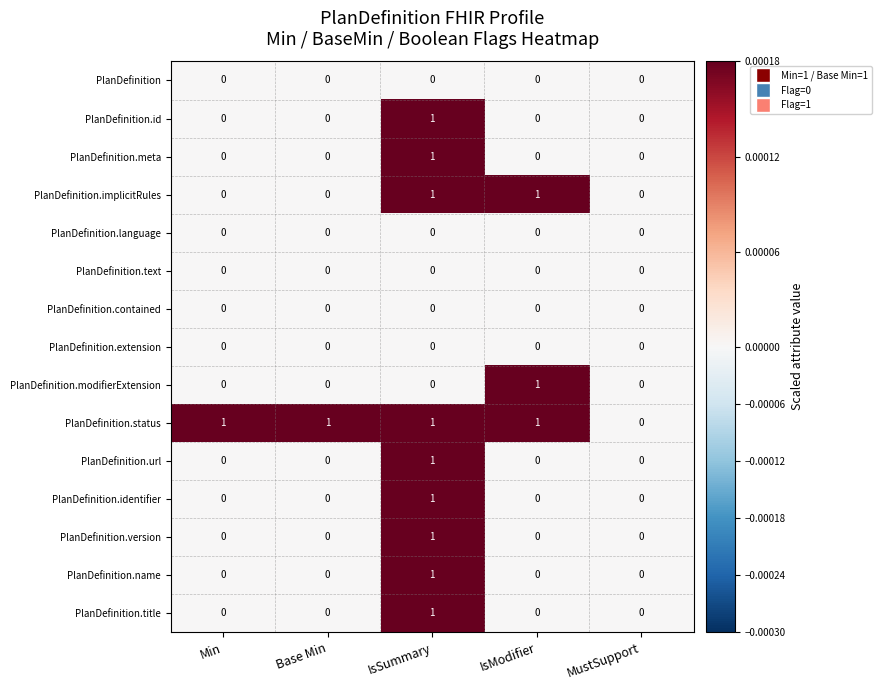

Which series changed the most between Base Min and MustSupport?

PlanDefinition.status